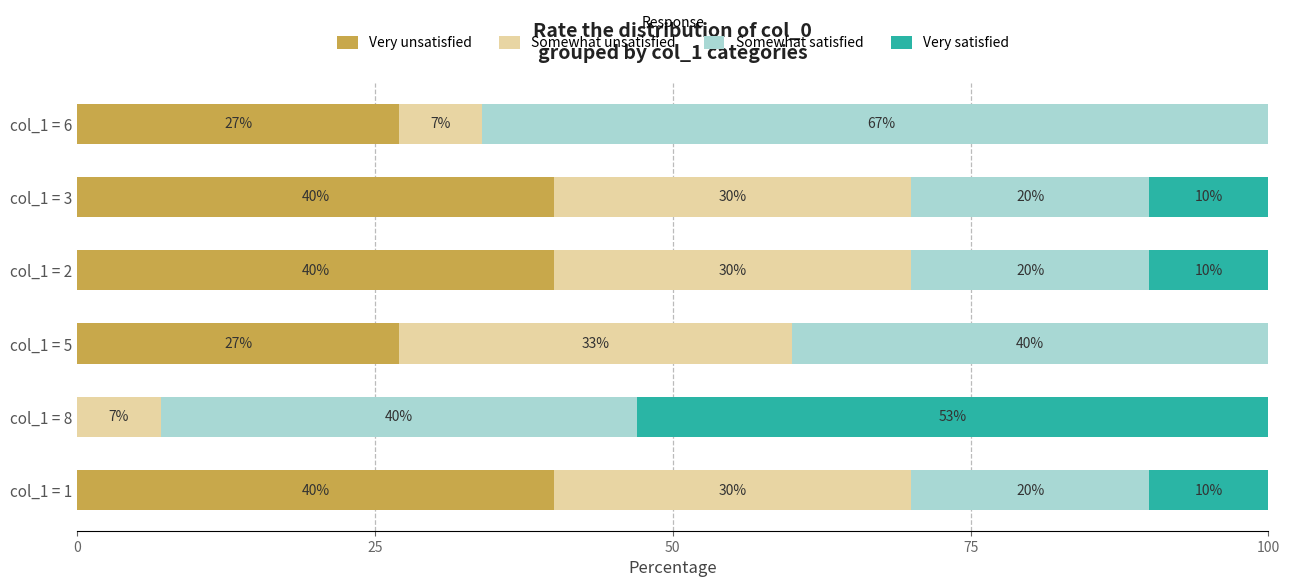

At which category is the sum across all series the highest?

col_1 = 6